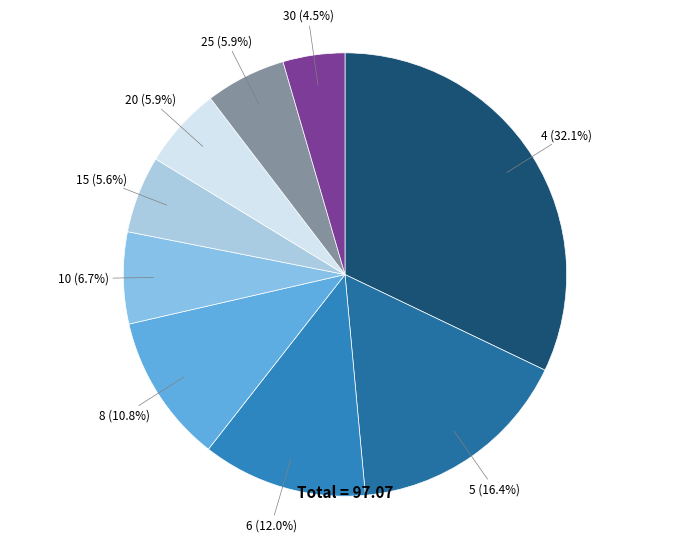

To the nearest percent, what is the average slice percentage?

11%